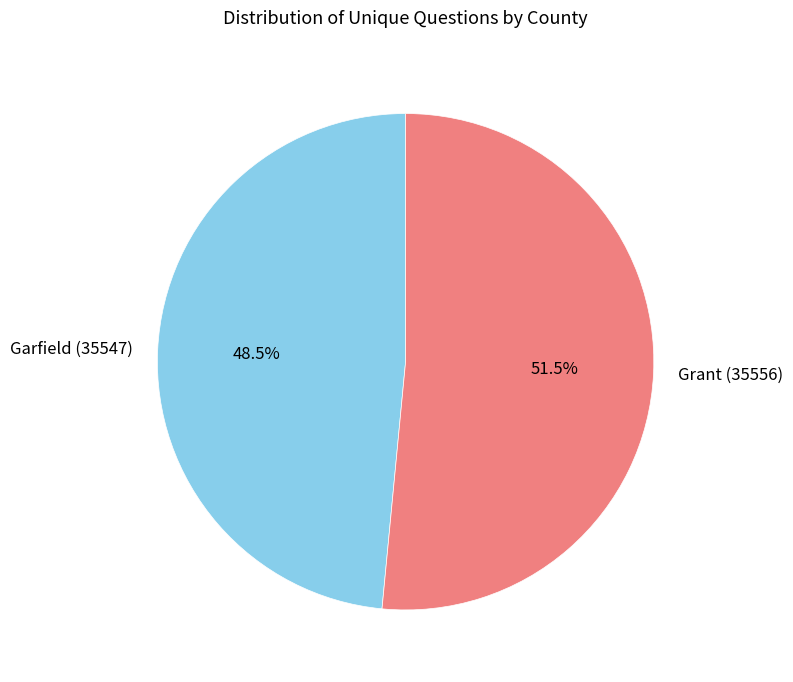

Rank the categories by value from highest to lowest.

Grant (35556), Garfield (35547)